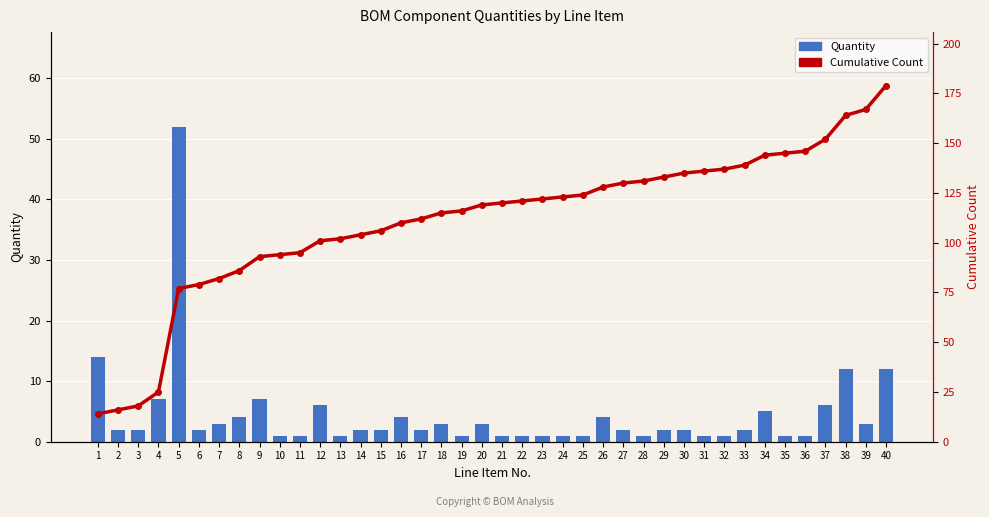

The Cumulative Count series shows 165 at 19. True or false?

False